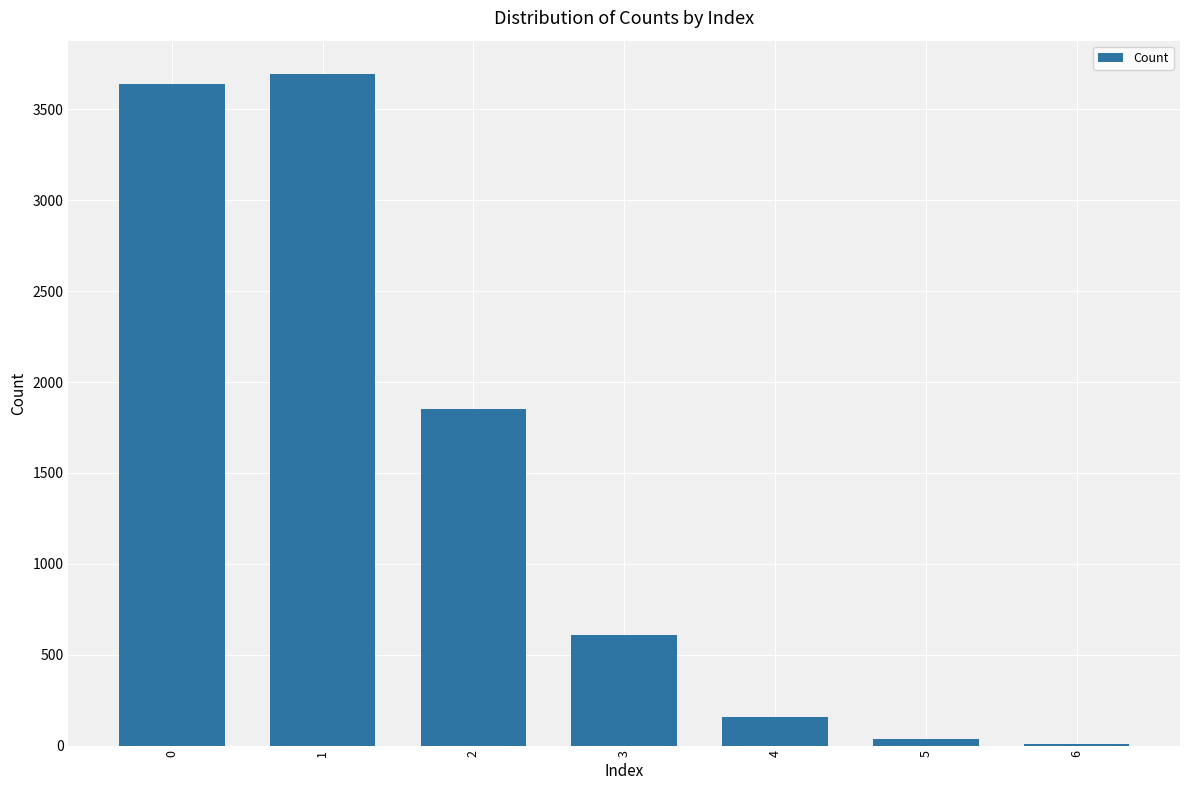

What is the change in value from 3 to 4?

-452